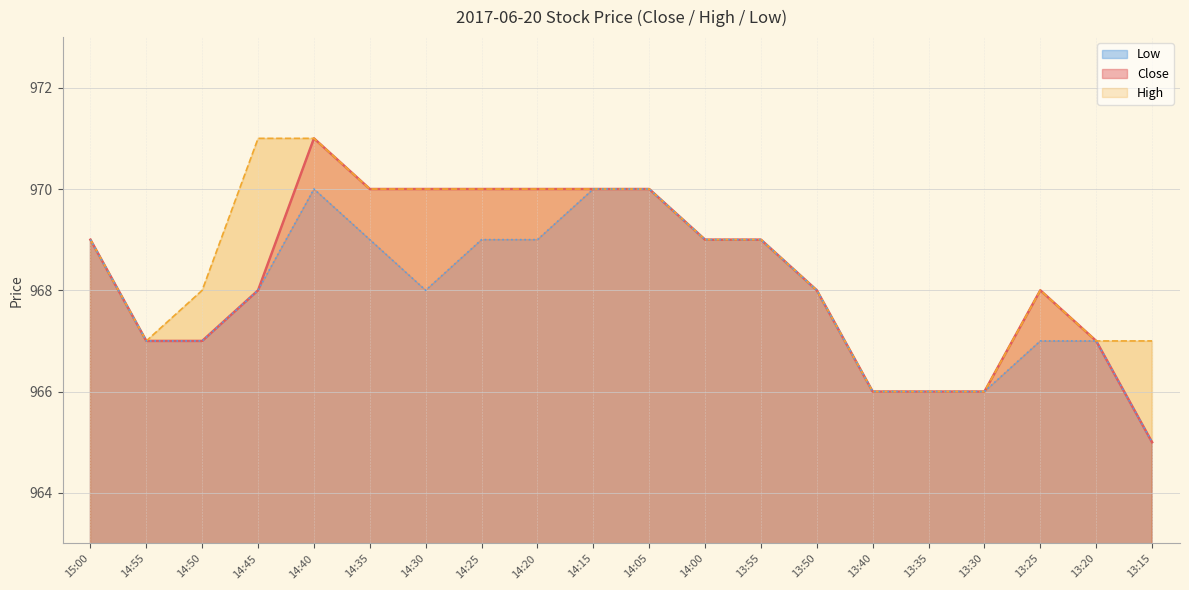

Reading left to right, list all the values displayed in this chart.

Close: 969	967	967	968	971	970	970	970	970	970	970	969	969	968	966	966	966	968	967	965
High: 969	967	968	971	971	970	970	970	970	970	970	969	969	968	966	966	966	968	967	967
Low: 969	967	967	968	970	969	968	969	969	970	970	969	969	968	966	966	966	967	967	965